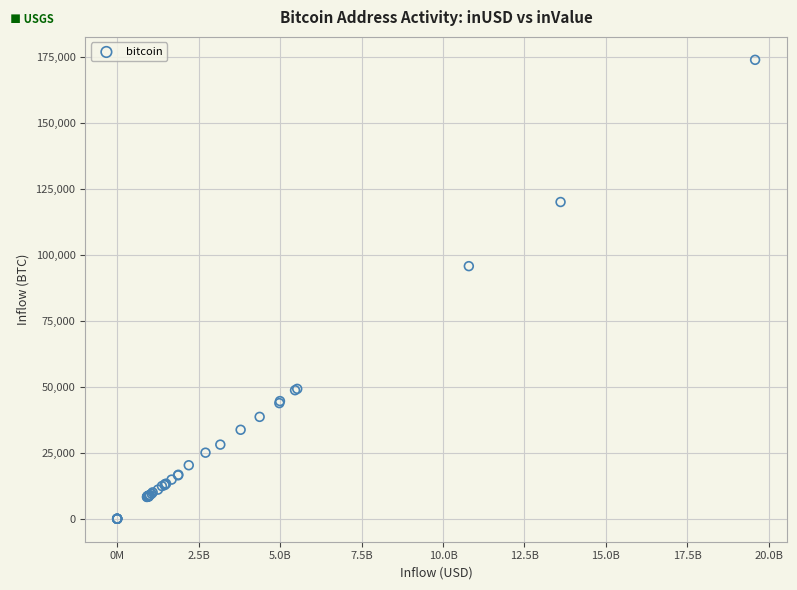

What Y value in the scatter plot is closest to 86894?

95664.2